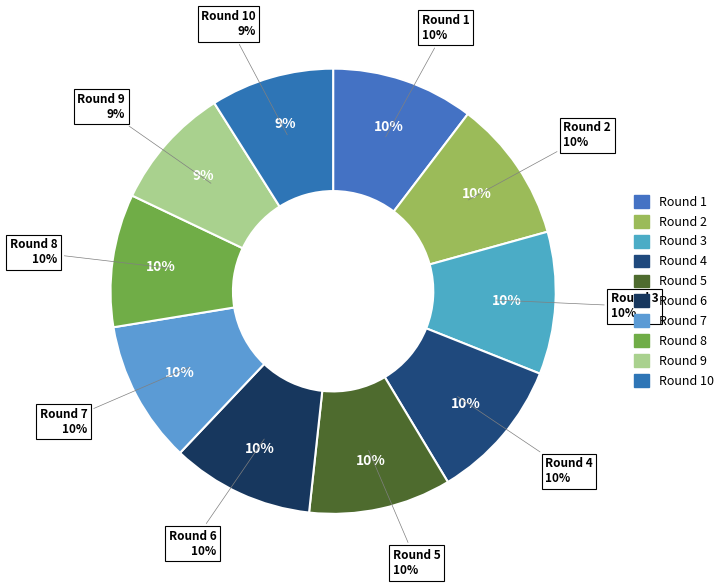

To the nearest percent, what is the average slice percentage?

10%